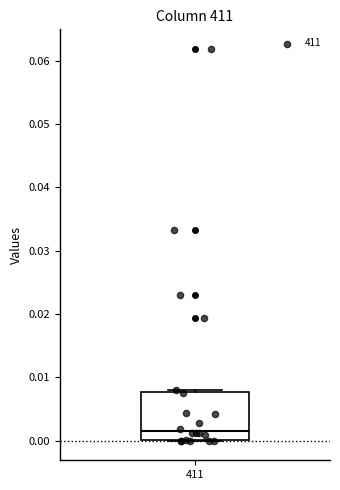

Read this box plot against the y-axis: the position of the median line, the range covered by the box, and the ends of both whiskers. The values are not printed on the chart, so give them approximately, as read against the axis.

median 0.002, box 0.000 to 0.008, whiskers 0.000 to 0.008 (just above the box's upper edge)